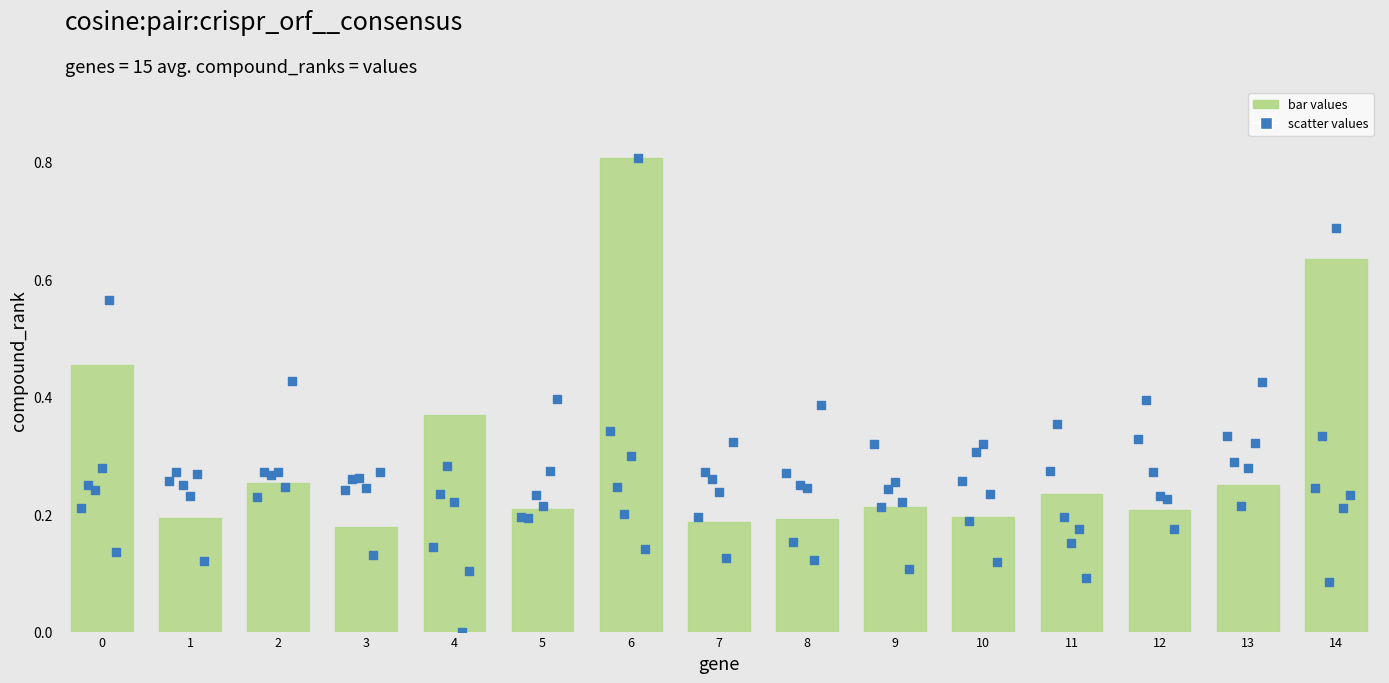

Between 9 and 7, which is larger?

9